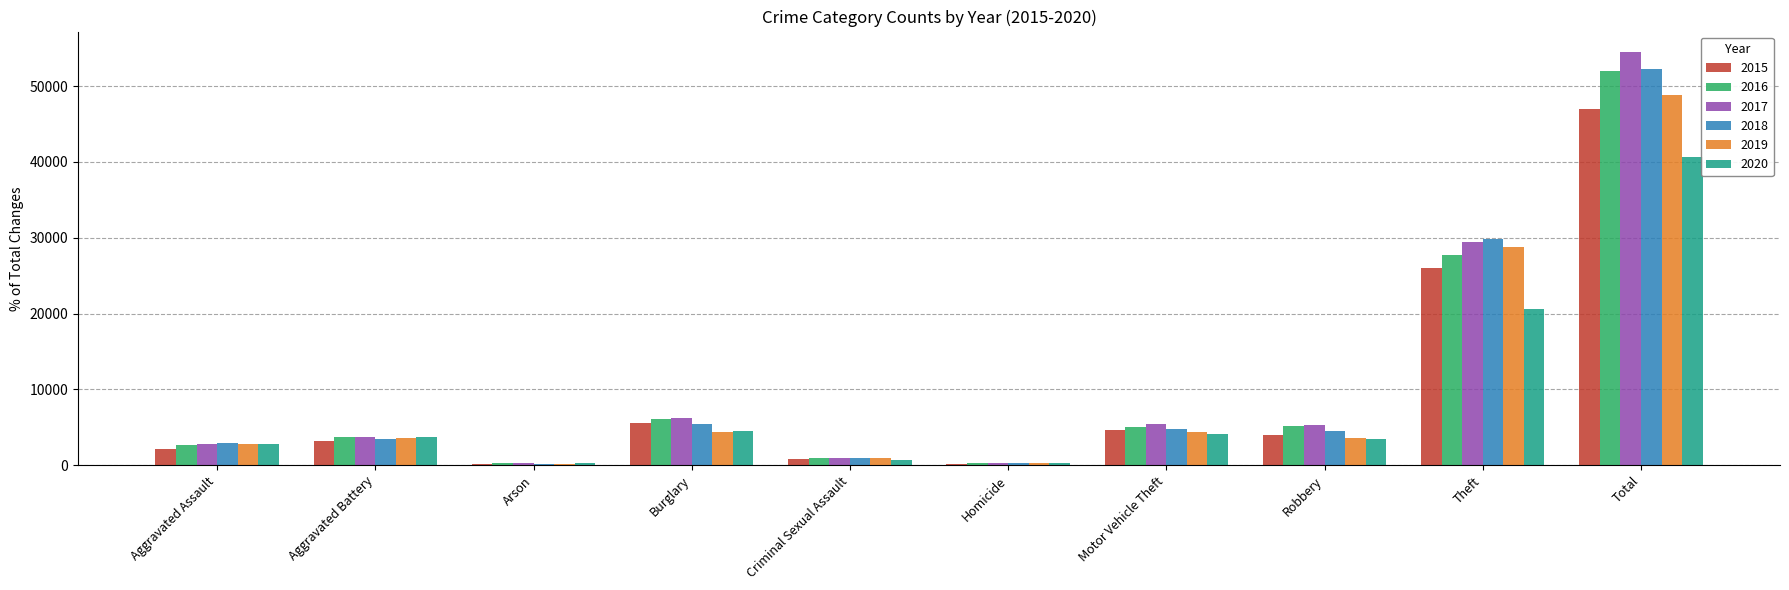

What is the maximum value shown in the chart?

54476